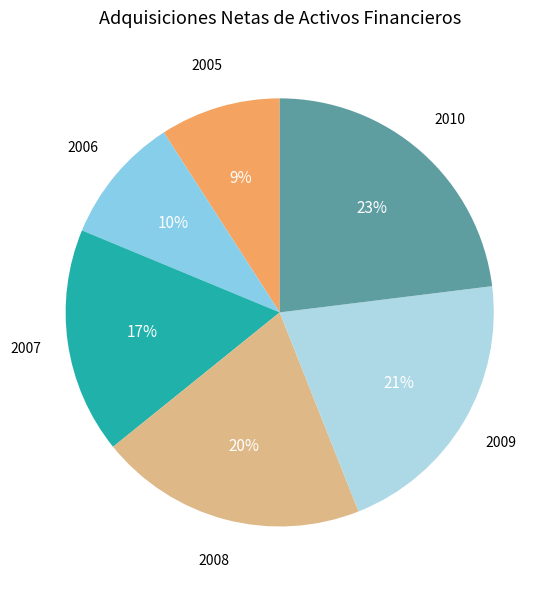

Approximately how many times larger is the value at 2005 compared to 2009?

0.4